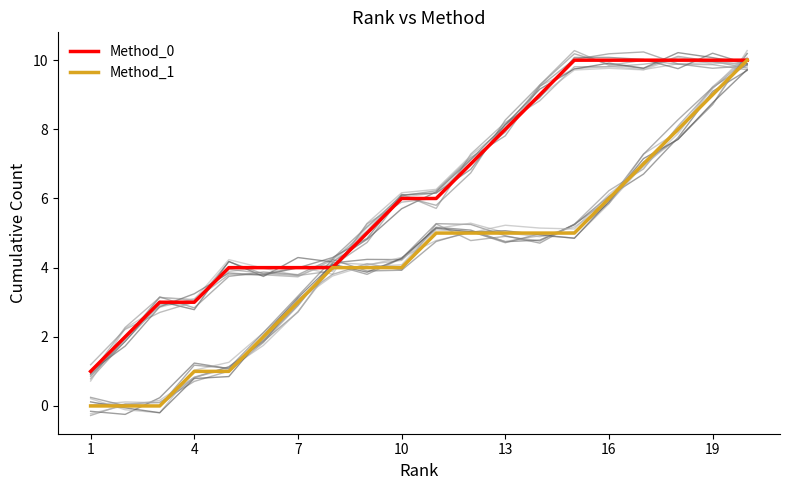

True or false: Method_1 has a value of 6 at 16.

True